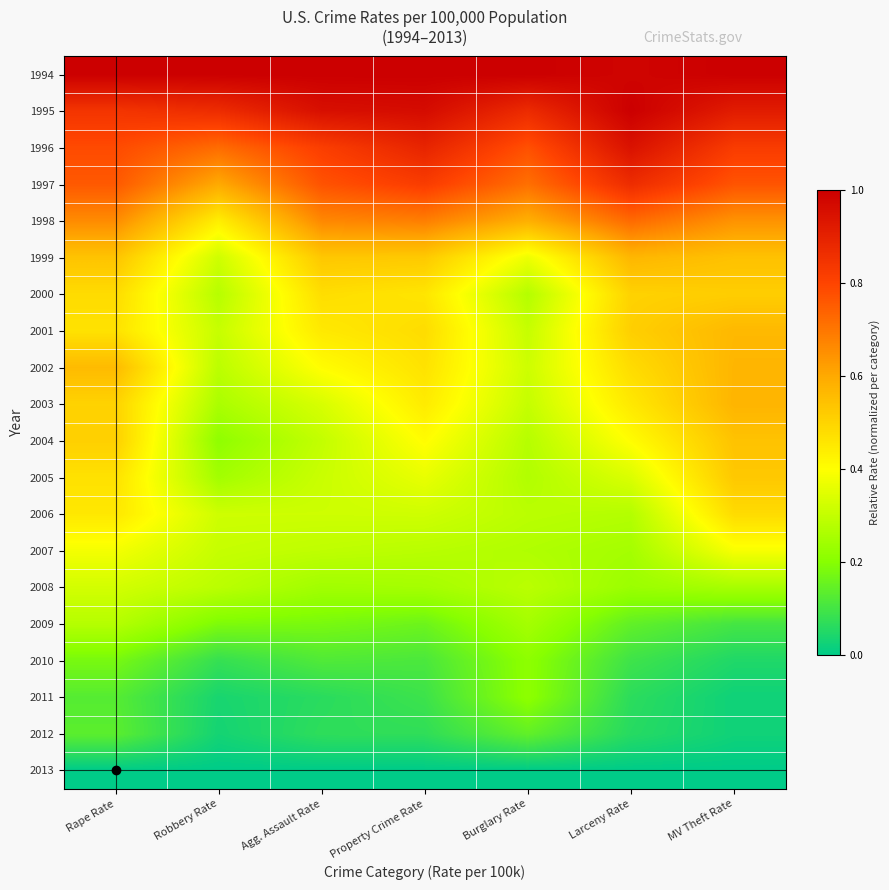

At which category does the chart reach its peak across all series?

Rape Rate